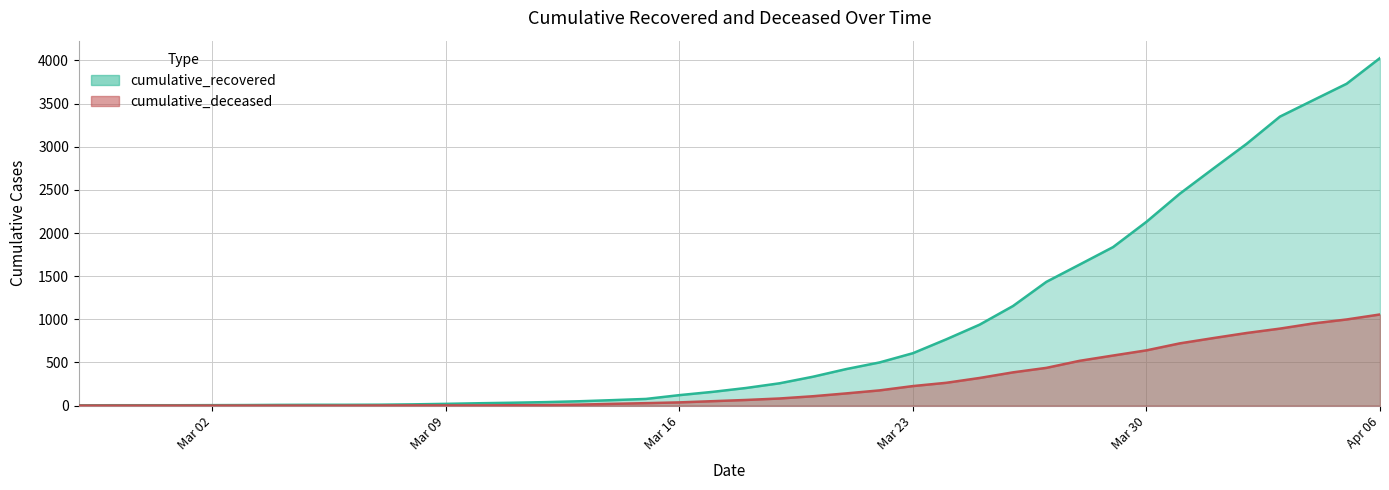

What is the difference between the cumulative_recovered values at 2020-04-03 and 2020-03-20?

3015